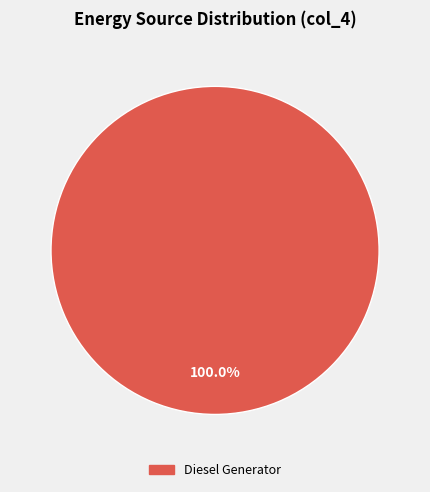

Does any single category account for the majority?

Yes